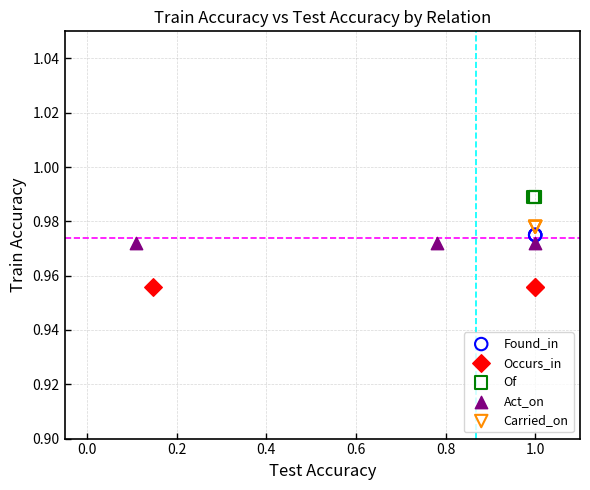

Which series reaches the minimum Y coordinate?

Occurs_in